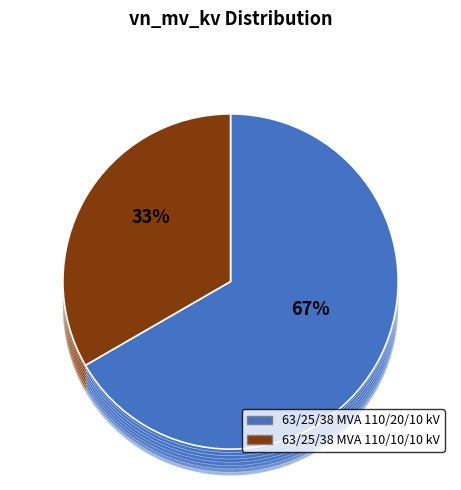

To the nearest percent, what is the average slice percentage?

50%